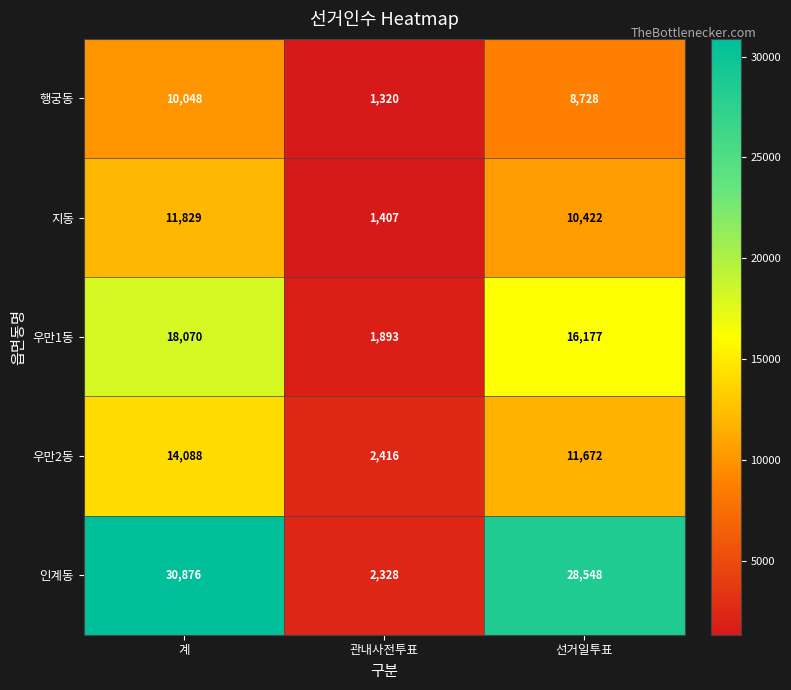

At which category does the chart reach its minimum across all series?

관내사전투표